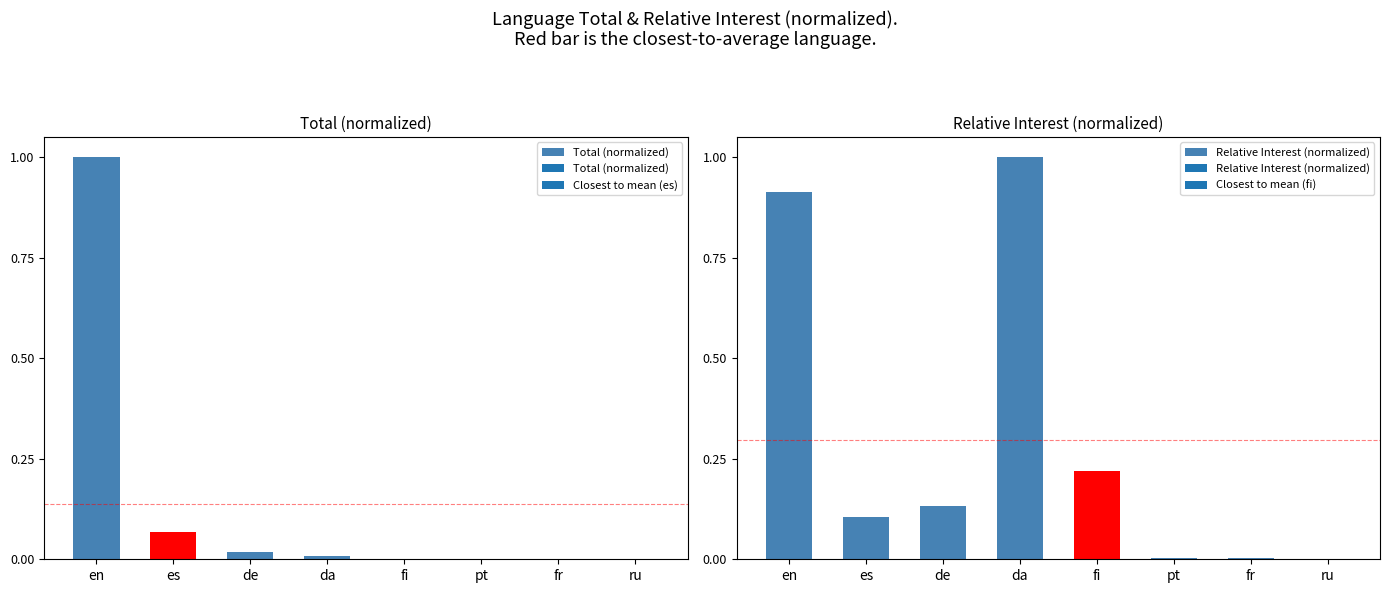

The value of Relative Interest (normalized) at ru is 0.0. True or false?

True